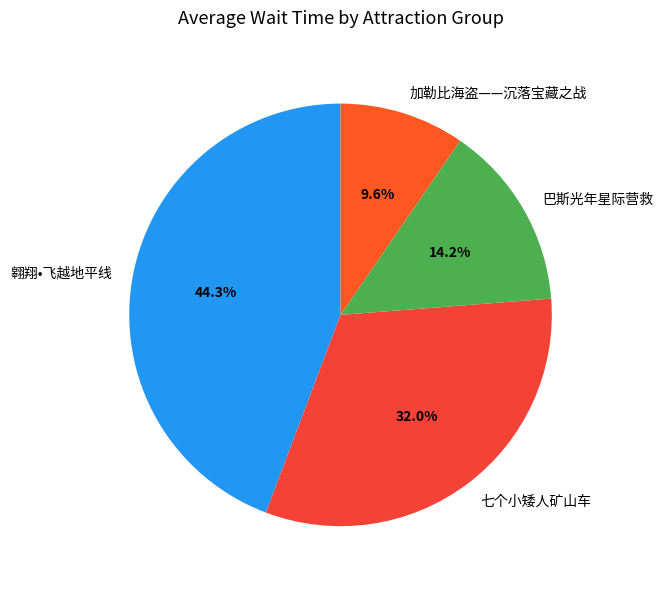

Rank the categories by value from highest to lowest.

翱翔•飞越地平线, 七个小矮人矿山车, 巴斯光年星际营救, 加勒比海盗——沉落宝藏之战